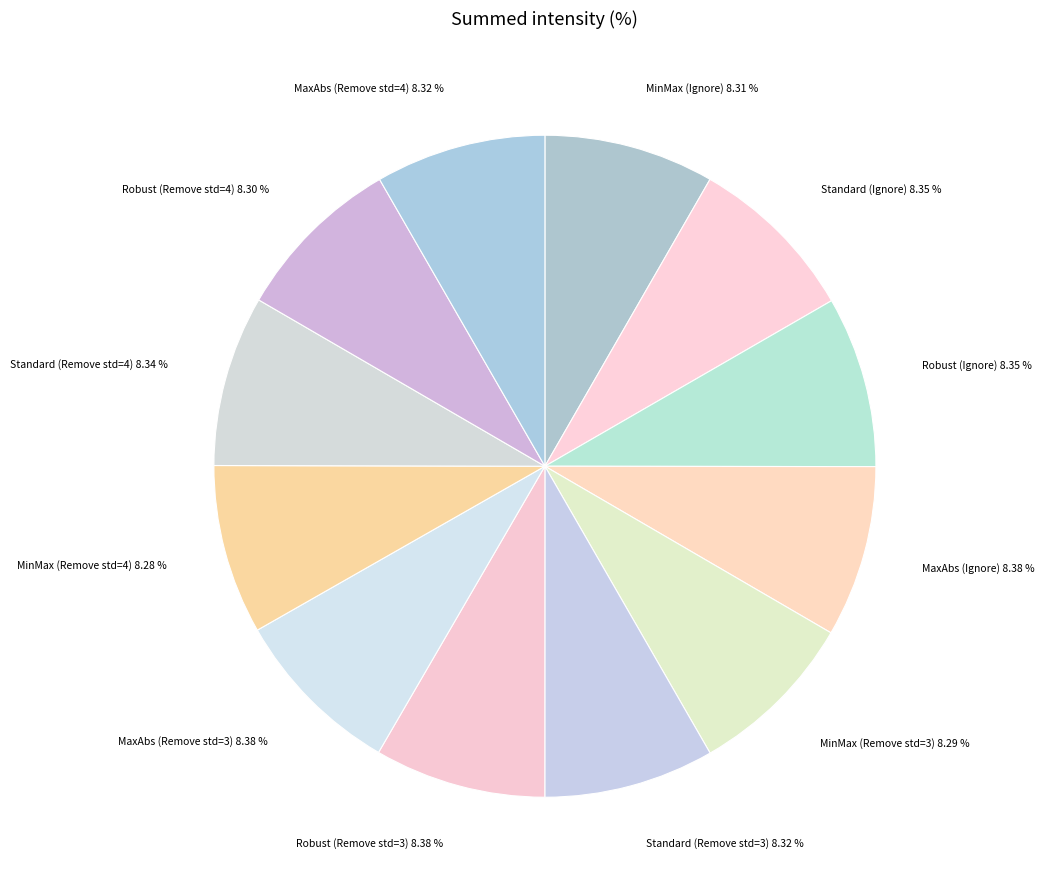

Count the number of slices in the pie.

12